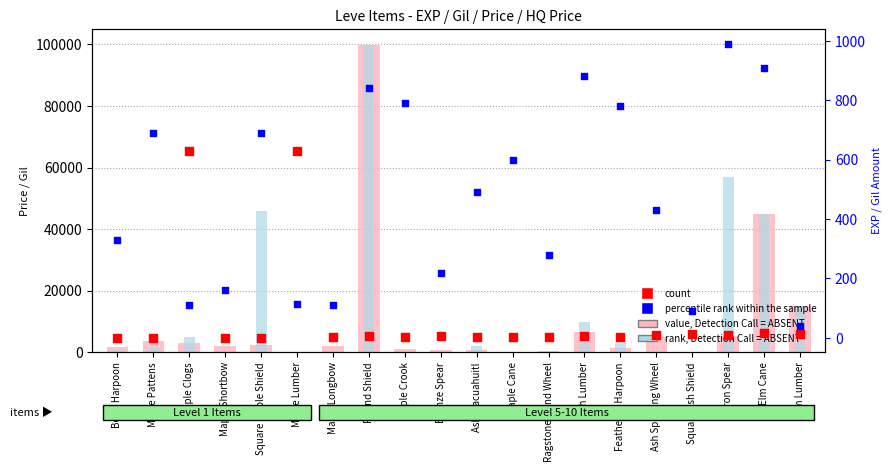

At how many categories does at least one series exceed 91863?

1